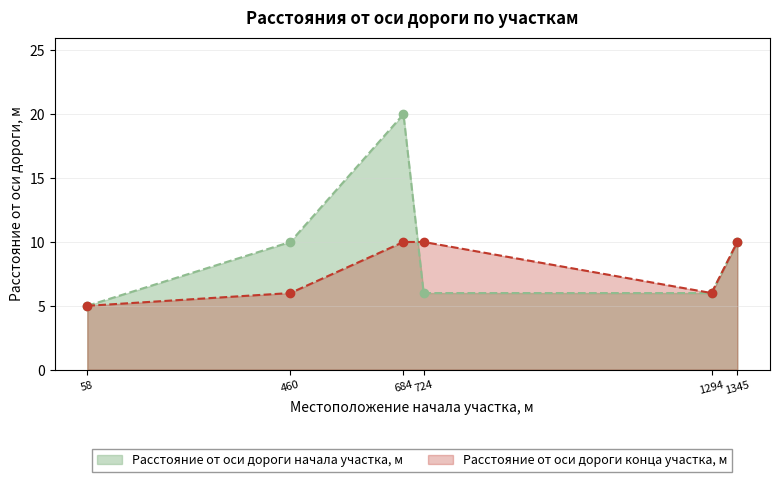

The Расстояние от оси дороги конца участка, м series shows 6 at 1294. True or false?

True